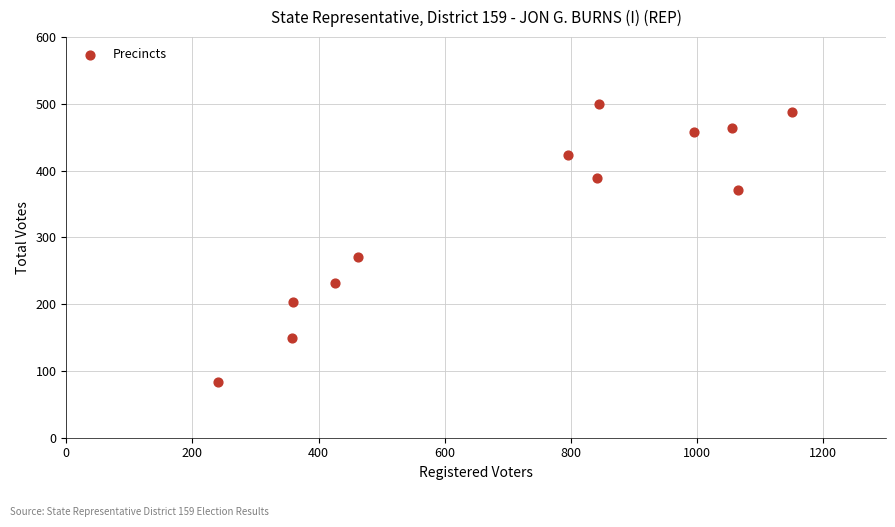

What Y value in the scatter plot is closest to 291?

270